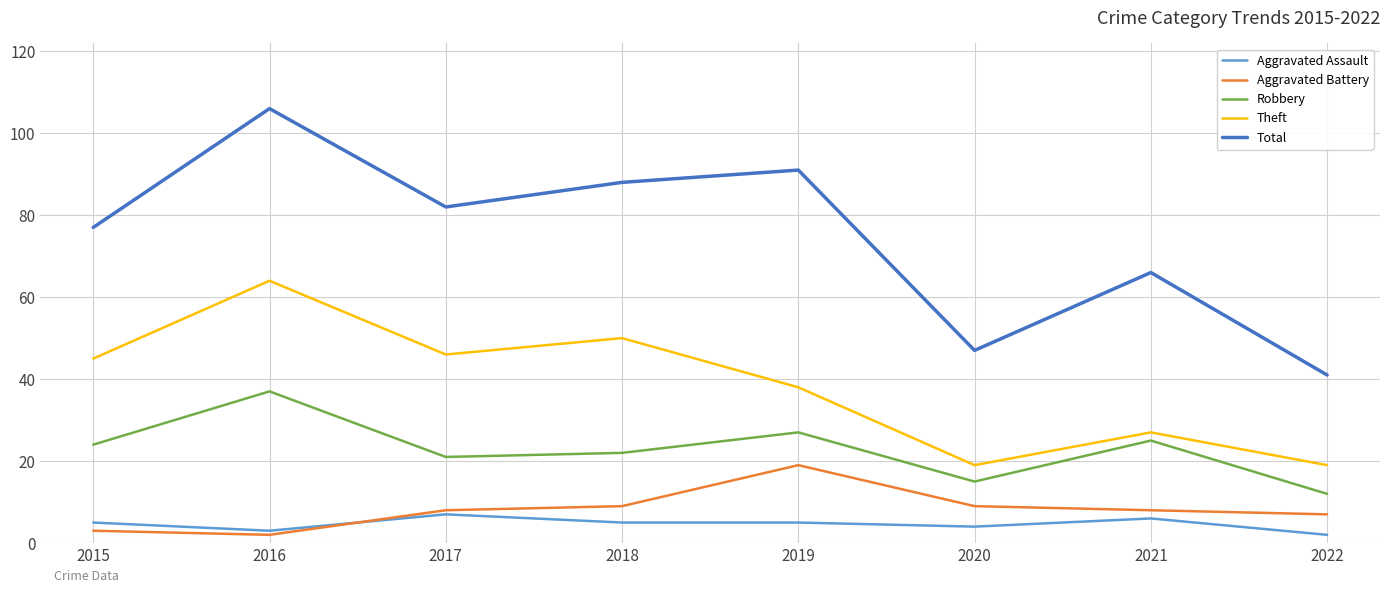

Between 2015 and 2022, which series saw the biggest shift?

Total